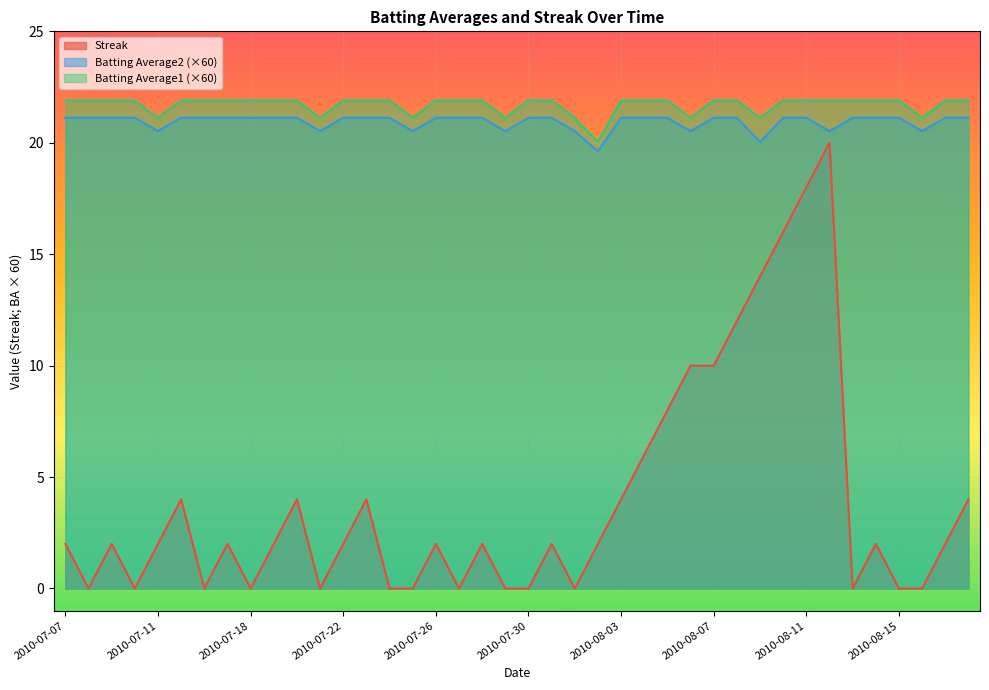

Rank the categories by Streak value from highest to lowest.

2010-08-12, 2010-08-11, 2010-08-10, 2010-08-09, 2010-08-08, 2010-08-06, 2010-08-07, 2010-08-05, 2010-08-04, 2010-07-15, 2010-07-20, 2010-07-23, 2010-08-03, 2010-08-18, 2010-07-07, 2010-07-09, 2010-07-11, 2010-07-17, 2010-07-19, 2010-07-22, 2010-07-26, 2010-07-28, 2010-07-31, 2010-08-02, 2010-08-14, 2010-08-17, 2010-07-08, 2010-07-10, 2010-07-16, 2010-07-18, 2010-07-21, 2010-07-24, 2010-07-25, 2010-07-27, 2010-07-29, 2010-07-30, 2010-08-01, 2010-08-13, 2010-08-15, 2010-08-16